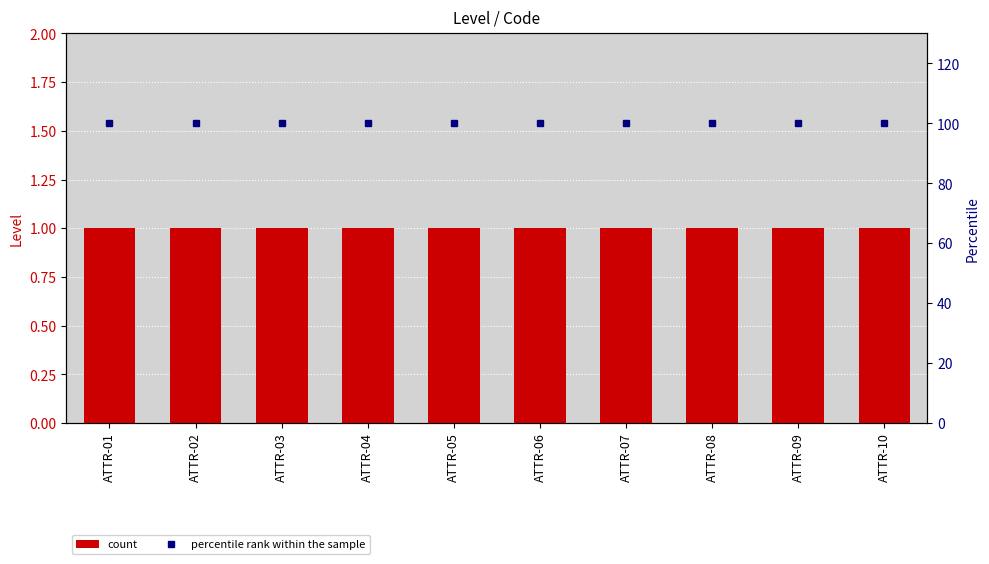

Rank the categories by Level value from highest to lowest.

ATTR-01, ATTR-02, ATTR-03, ATTR-04, ATTR-05, ATTR-06, ATTR-07, ATTR-08, ATTR-09, ATTR-10